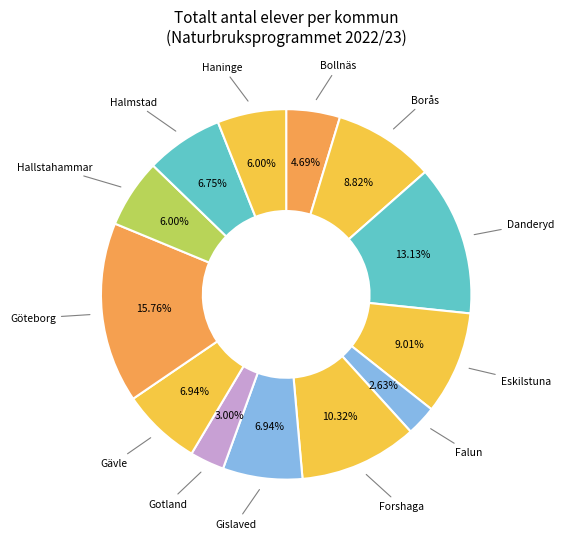

What is the ratio of the value at Bollnäs to the value at Haninge?

0.8